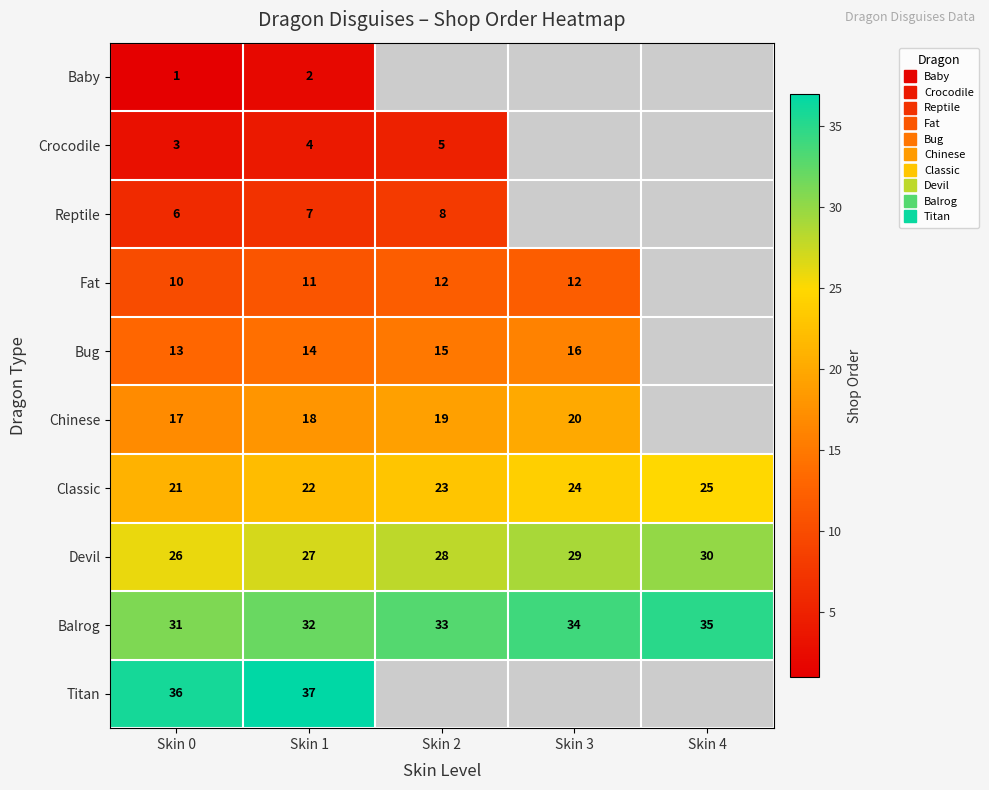

At how many categories does at least one series exceed 7?

5